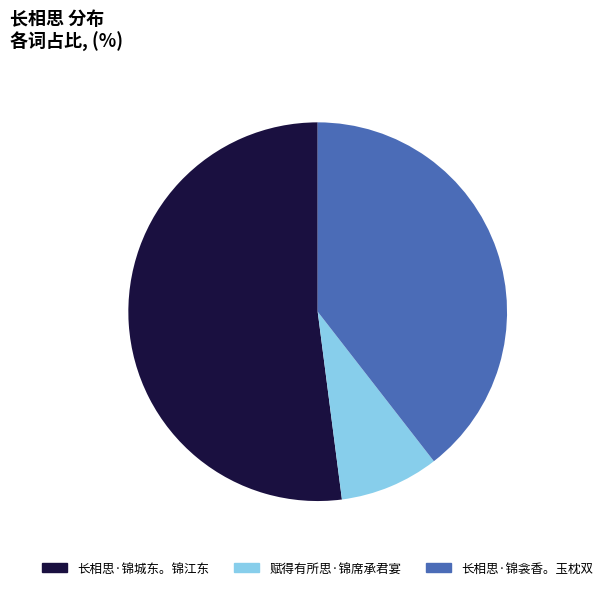

Is it true that 长相思·锦城东。锦江东 is 46% of the pie?

False